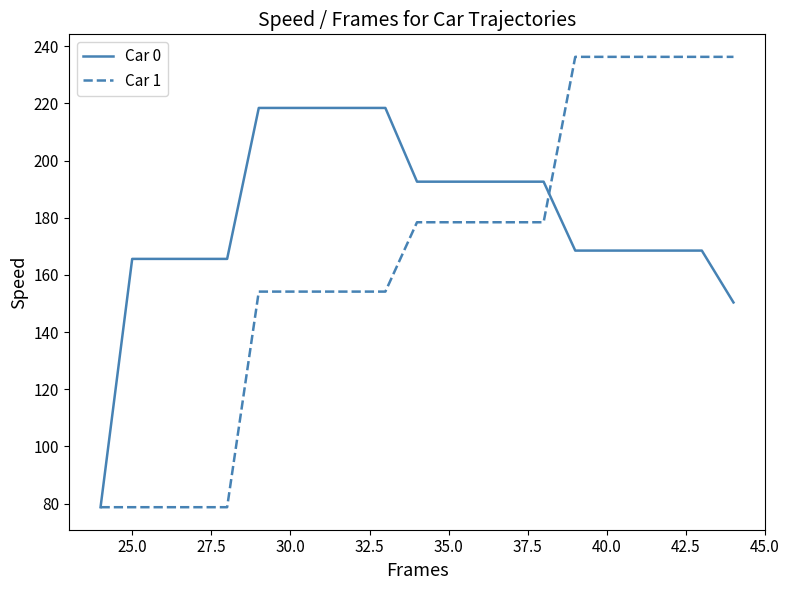

Does the chart have visible grid lines?

No